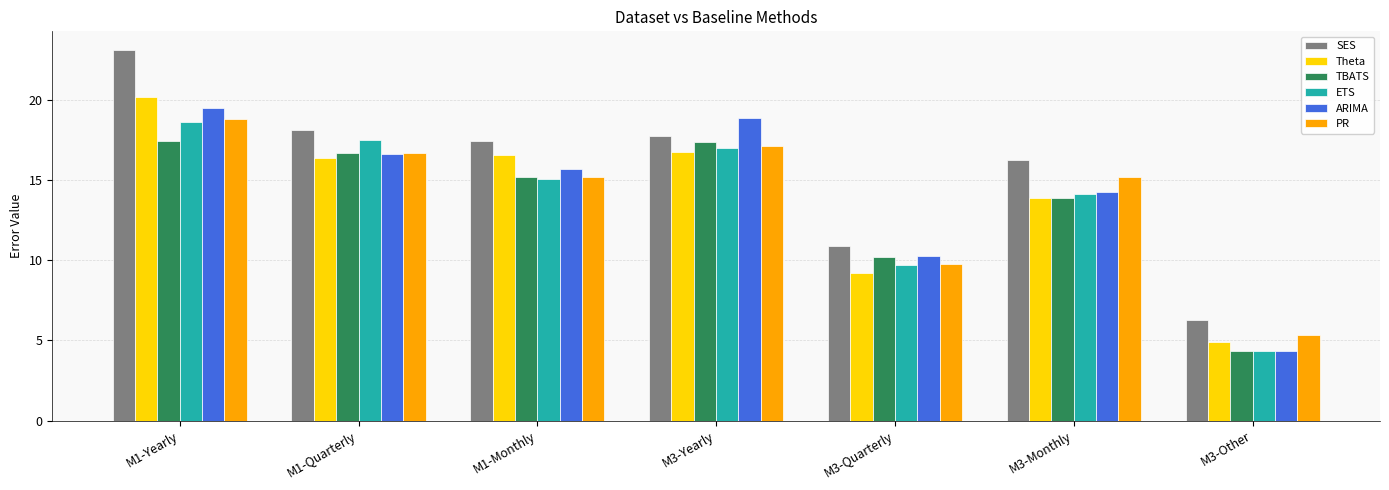

True or false: Theta has a value of 4.9 at M3-Other.

True